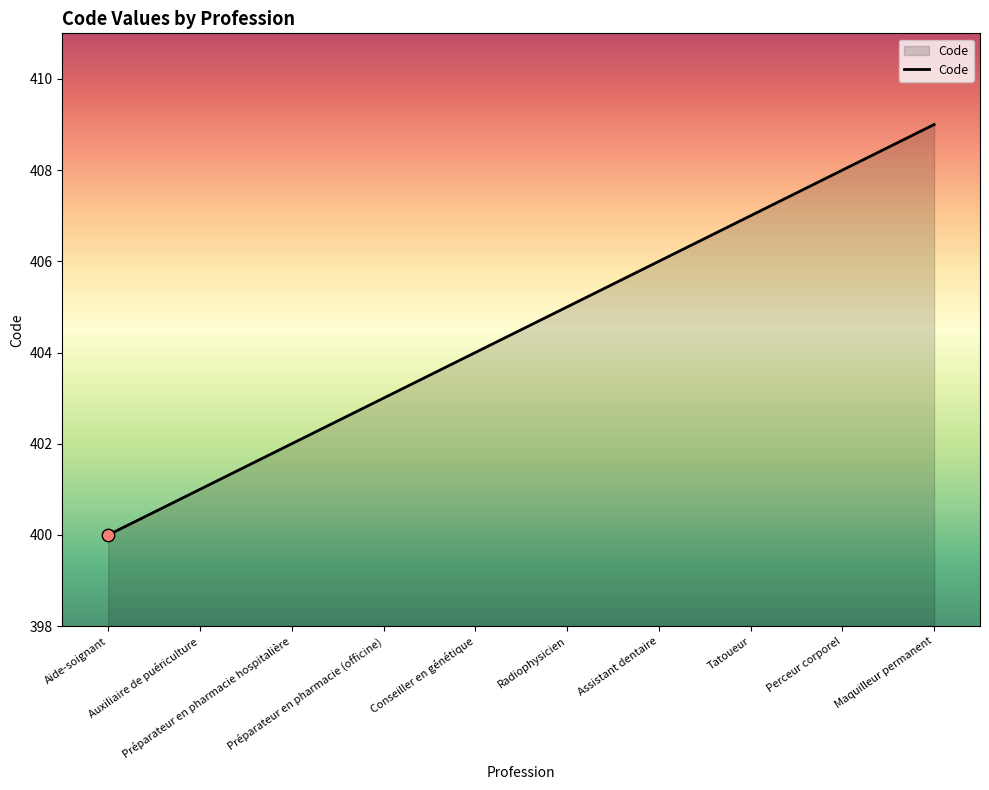

Approximately how many times larger is the value at Auxiliaire de puériculture compared to Aide-soignant?

1.0